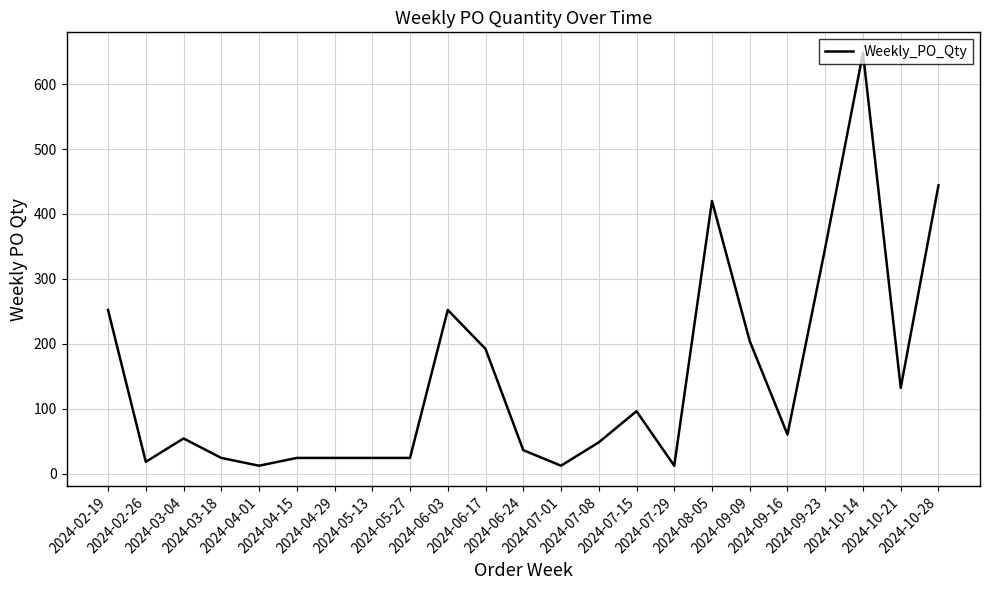

Which has a higher value, 2024-08-05 or 2024-06-17?

2024-08-05